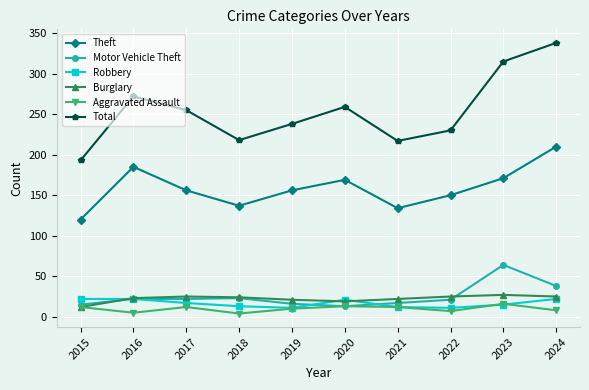

What is the difference between the highest and lowest values at 2021?

205